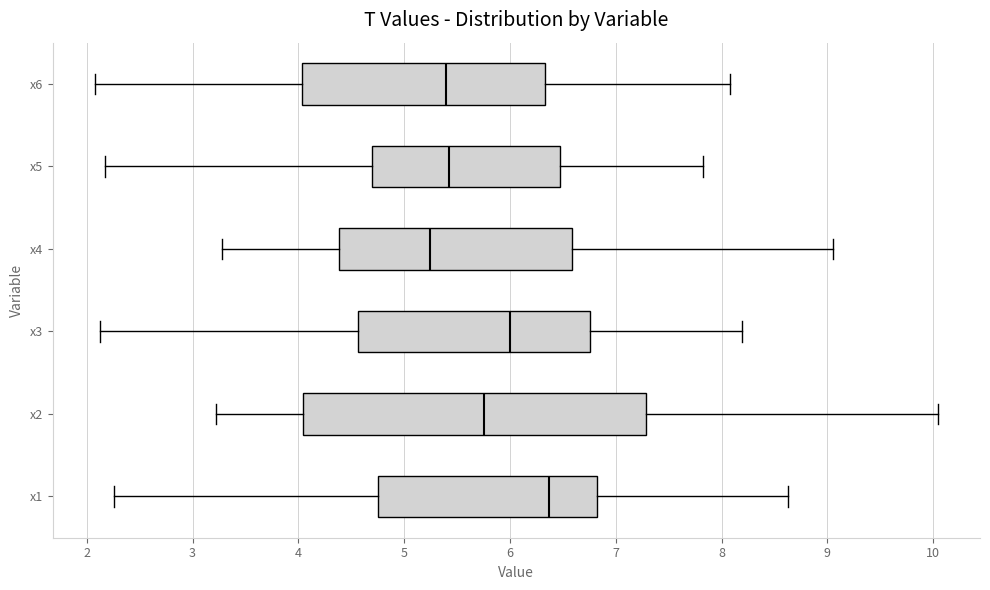

Reading bottom to top, transcribe this box plot: for each box, give where its median line is, the range the box spans, and where its two whiskers end, as read against the x-axis. The values are not printed on the chart, so give them approximately, as read against the axis.

x1: median 6.4, box 4.8 to 6.8, whiskers 2.3 to 8.6
x2: median 5.8, box 4.0 to 7.3, whiskers 3.2 to 10.0
x3: median 6.0, box 4.6 to 6.8, whiskers 2.1 to 8.2
x4: median 5.2, box 4.4 to 6.6, whiskers 3.3 to 9.1
x5: median 5.4, box 4.7 to 6.5, whiskers 2.2 to 7.8
x6: median 5.4, box 4.0 to 6.3, whiskers 2.1 to 8.1